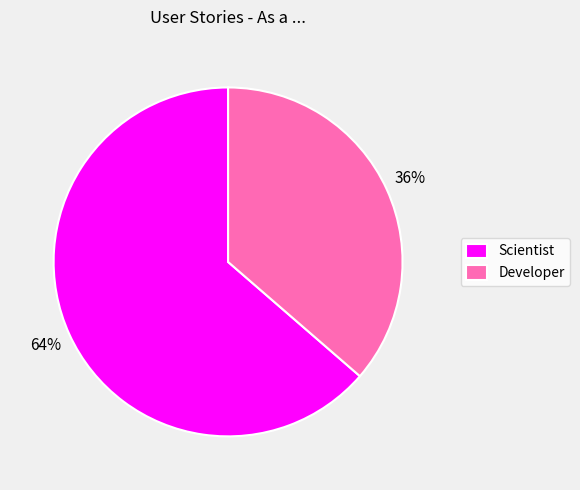

Do Developer and Scientist together represent more than half of the pie?

Yes